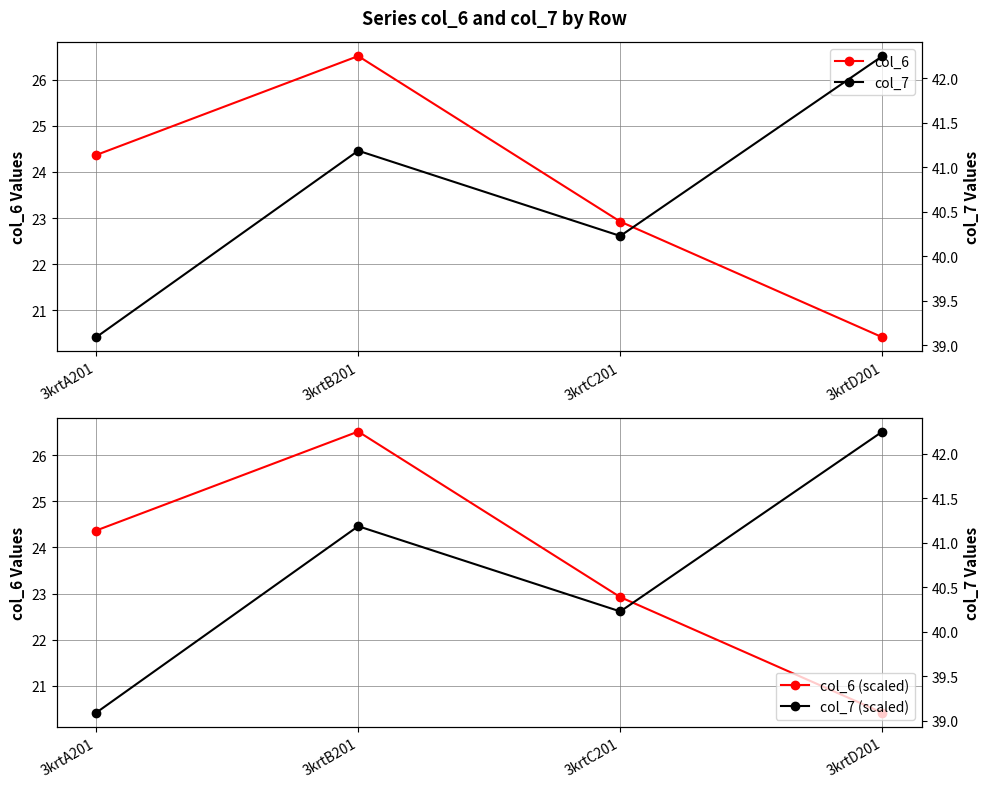

Between 3krtB201 and 3krtC201, which series saw the biggest shift?

col_6